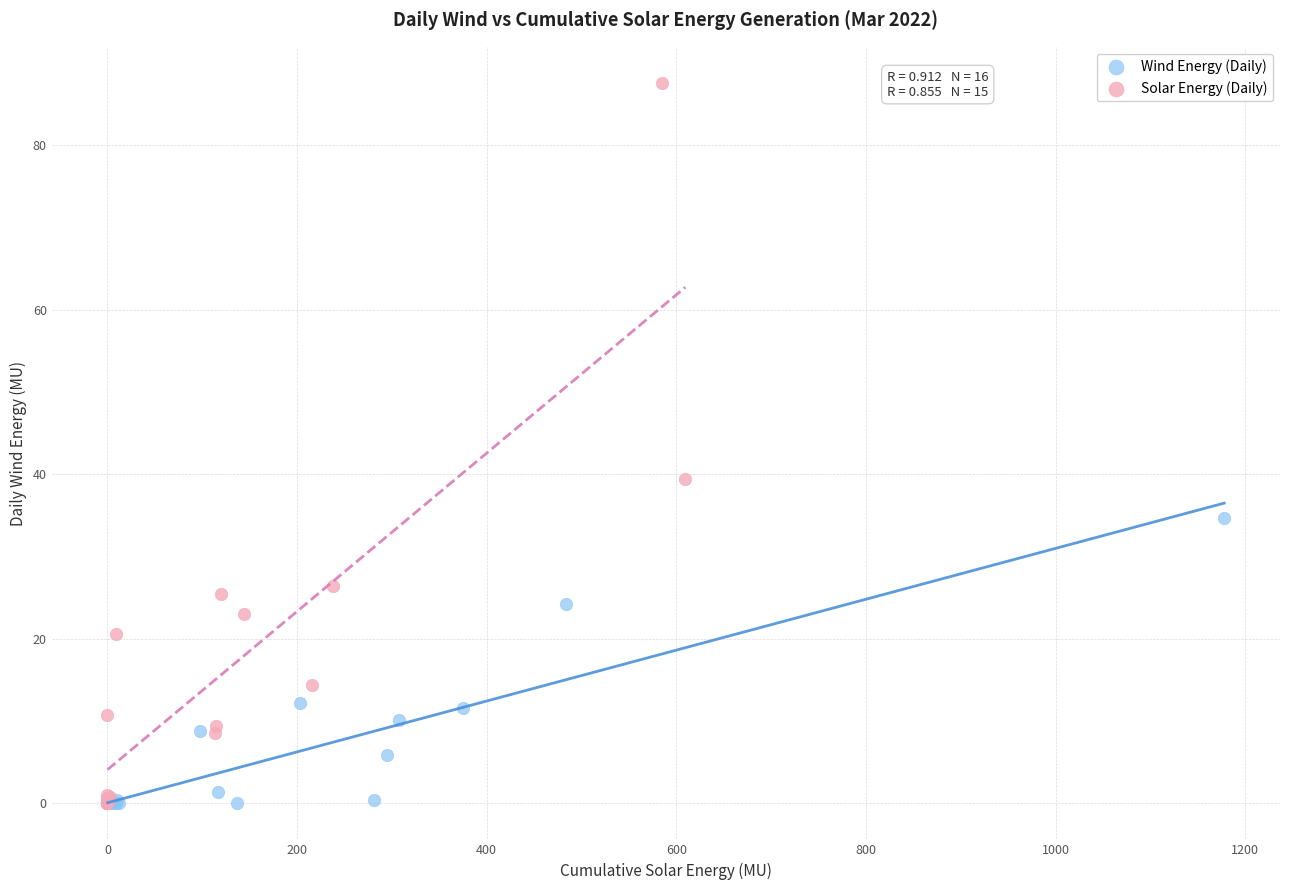

Which series has the largest Y range (max minus min)?

Solar Energy (Daily)